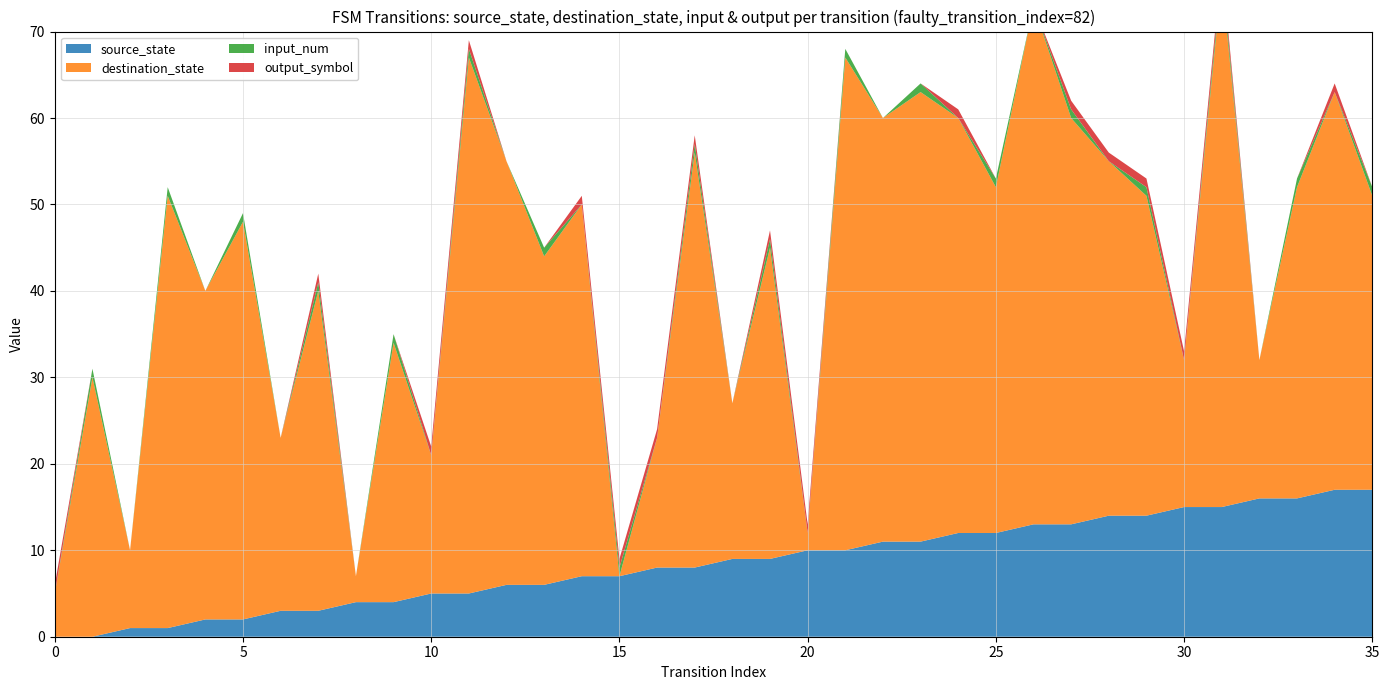

Reading left to right, what are all the values shown in this chart?

source_state: 0	0	1	1	2	2	3	3	4	4	5	5	6	6	7	7	8	8	9	9	10	10	11	11	12	12	13	13	14	14	15	15	16	16	17	17
destination_state: 5	30	9	50	38	46	20	37	3	30	16	62	49	38	43	0	15	48	18	36	2	57	49	52	48	40	60	47	41	37	17	61	16	36	46	34
input_num: 0	1	0	1	0	1	0	1	0	1	0	1	0	1	0	1	0	1	0	1	0	1	0	1	0	1	0	1	0	1	0	1	0	1	0	1
output_symbol: 1	0	0	0	0	0	0	1	0	0	1	1	0	0	1	1	1	1	0	1	1	0	0	0	1	0	0	1	1	1	1	1	0	0	1	0